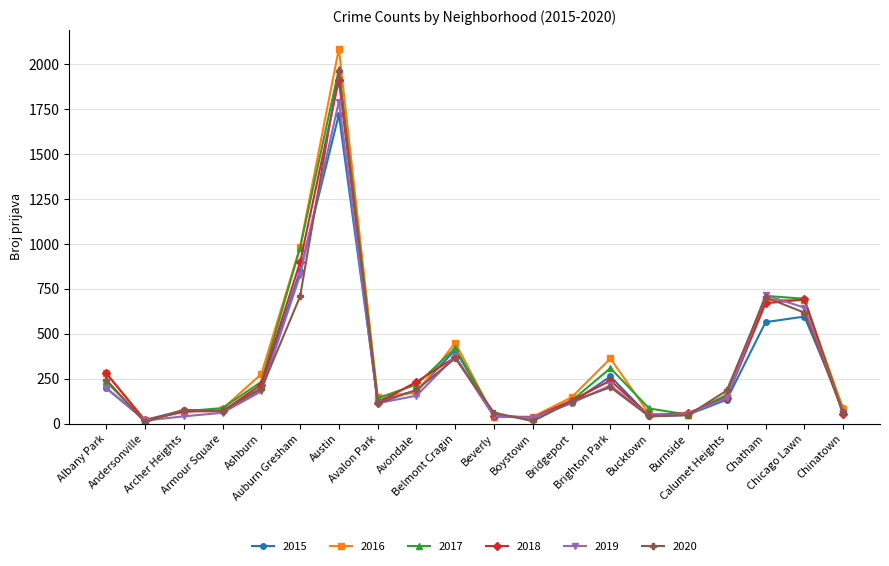

Which series has the largest range (max minus min)?

2016